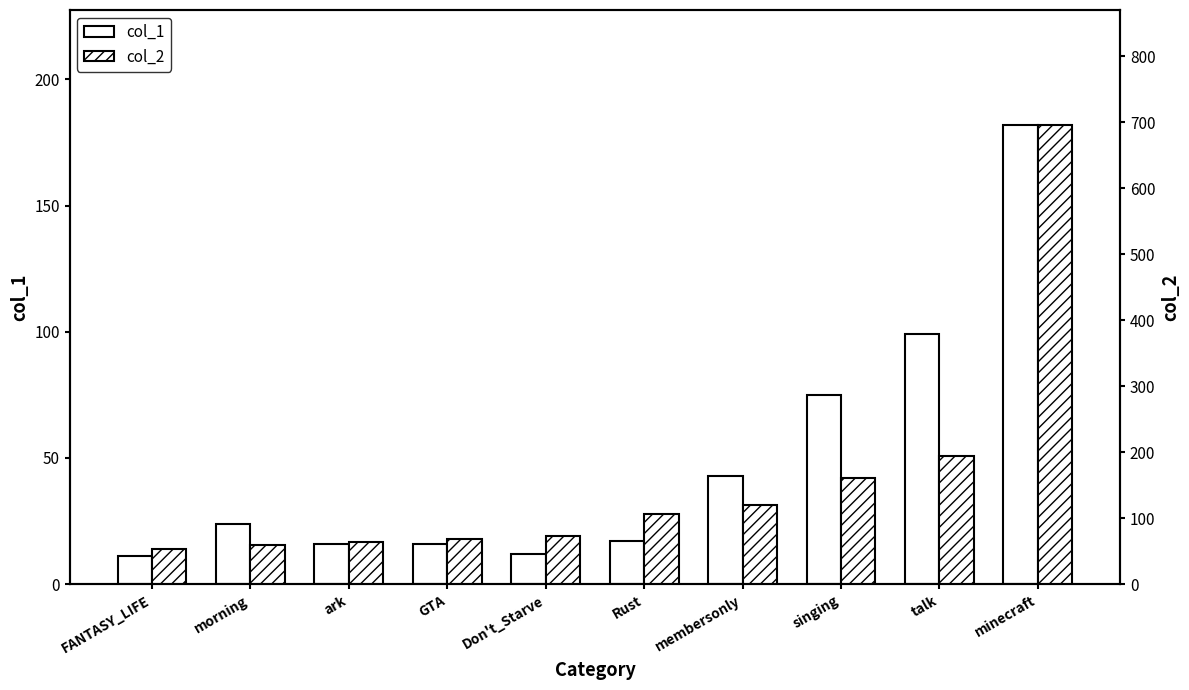

At which category is the sum across all series the highest?

minecraft